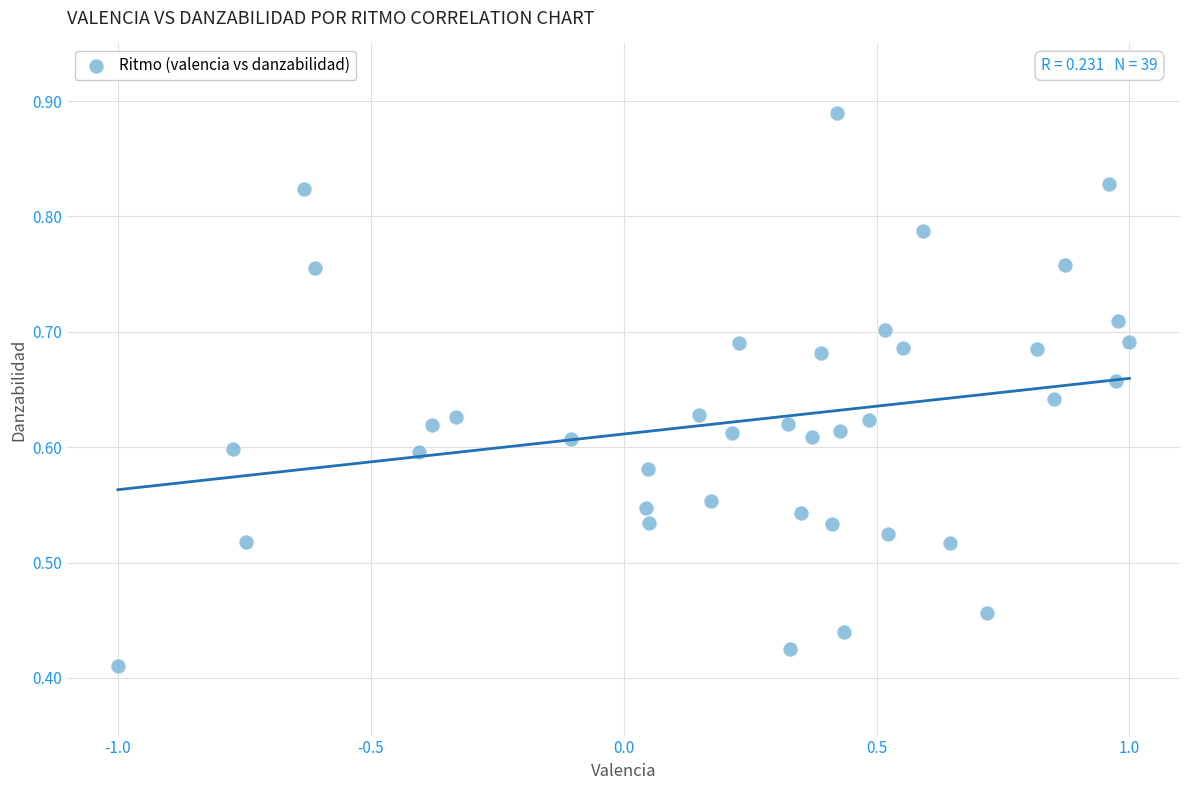

What is the range of X values (max minus min)?

2.0